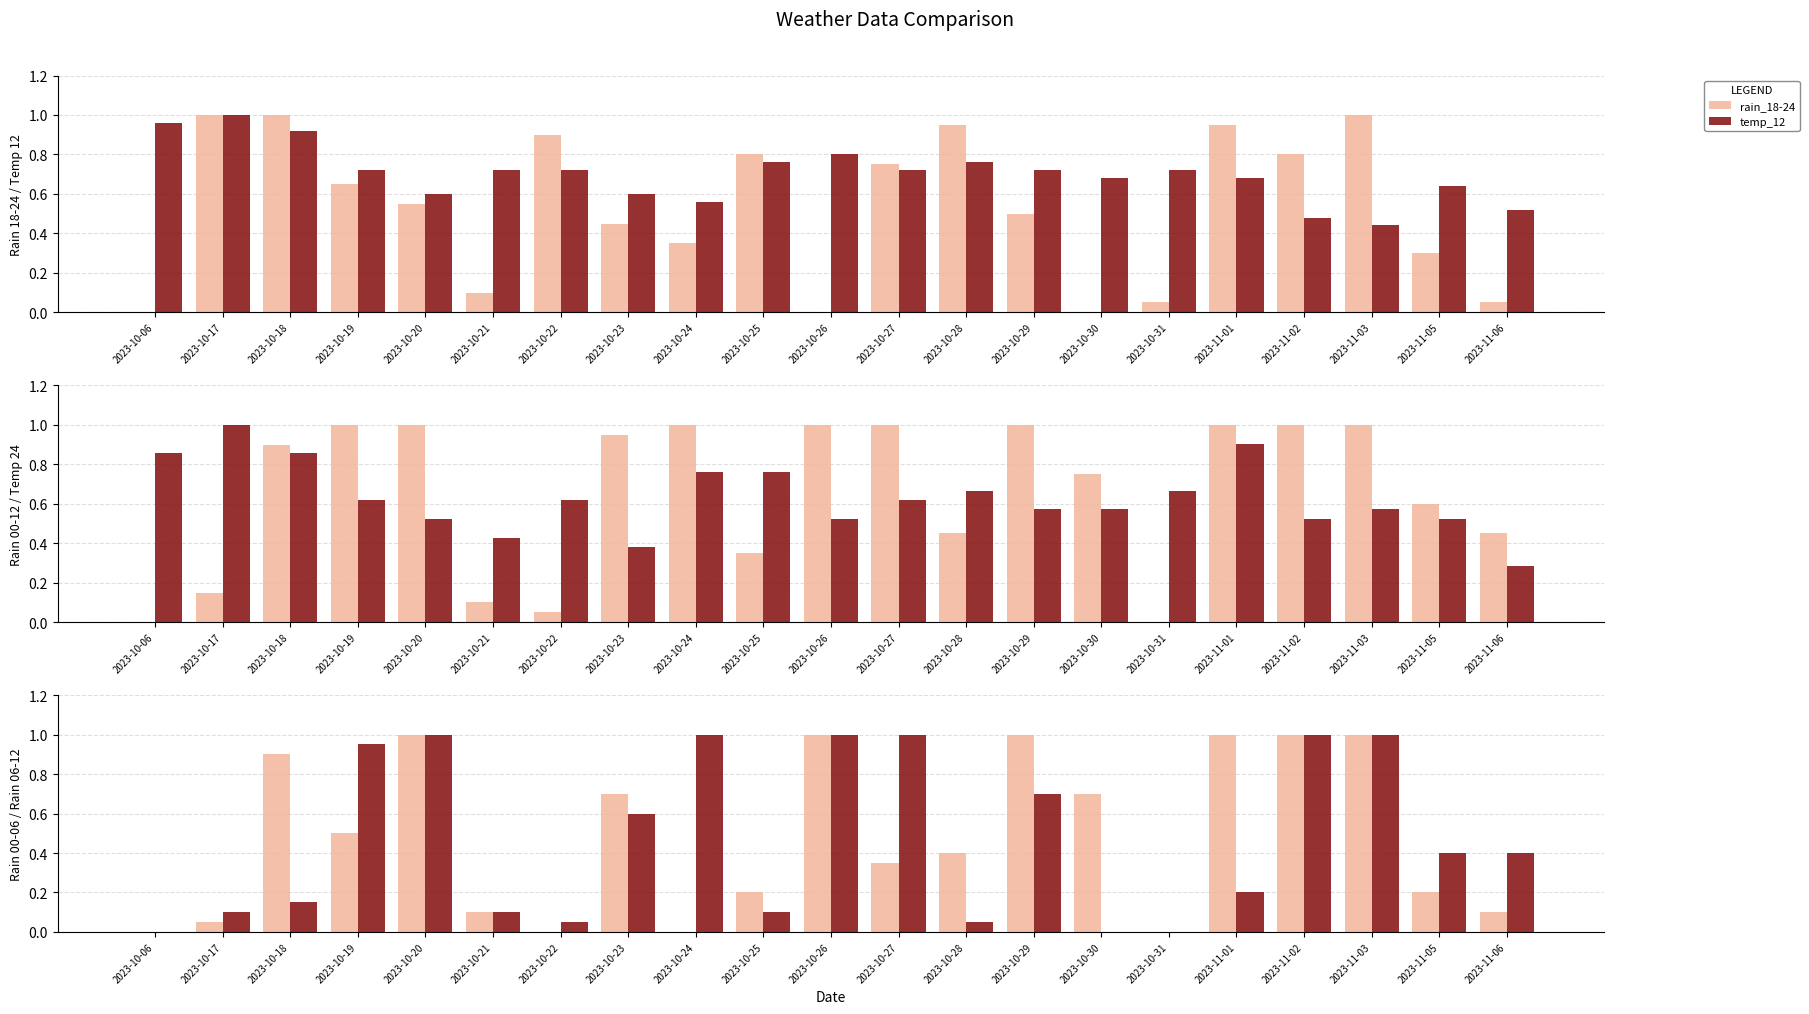

Reading left to right, what are all the values shown in this chart?

rain_18-24: 2023-10-06=0.0	2023-10-17=1.0	2023-10-18=1.0	2023-10-19=0.7	2023-10-20=0.6	2023-10-21=0.1	2023-10-22=0.9	2023-10-23=0.5	2023-10-24=0.3	2023-10-25=0.8	2023-10-26=0.0	2023-10-27=0.8	2023-10-28=0.9	2023-10-29=0.5	2023-10-30=0.0	2023-10-31=0.1	2023-11-01=0.9	2023-11-02=0.8	2023-11-03=1.0	2023-11-05=0.3	2023-11-06=0.1
temp_12: 2023-10-06=1.0	2023-10-17=1.0	2023-10-18=0.9	2023-10-19=0.7	2023-10-20=0.6	2023-10-21=0.7	2023-10-22=0.7	2023-10-23=0.6	2023-10-24=0.6	2023-10-25=0.8	2023-10-26=0.8	2023-10-27=0.7	2023-10-28=0.8	2023-10-29=0.7	2023-10-30=0.7	2023-10-31=0.7	2023-11-01=0.7	2023-11-02=0.5	2023-11-03=0.4	2023-11-05=0.6	2023-11-06=0.5
rain_00-12: 2023-10-06=0.0	2023-10-17=0.1	2023-10-18=0.9	2023-10-19=1.0	2023-10-20=1.0	2023-10-21=0.1	2023-10-22=0.1	2023-10-23=0.9	2023-10-24=1.0	2023-10-25=0.3	2023-10-26=1.0	2023-10-27=1.0	2023-10-28=0.5	2023-10-29=1.0	2023-10-30=0.8	2023-10-31=0.0	2023-11-01=1.0	2023-11-02=1.0	2023-11-03=1.0	2023-11-05=0.6	2023-11-06=0.5
temp_24: 2023-10-06=0.9	2023-10-17=1.0	2023-10-18=0.9	2023-10-19=0.6	2023-10-20=0.5	2023-10-21=0.4	2023-10-22=0.6	2023-10-23=0.4	2023-10-24=0.8	2023-10-25=0.8	2023-10-26=0.5	2023-10-27=0.6	2023-10-28=0.7	2023-10-29=0.6	2023-10-30=0.6	2023-10-31=0.7	2023-11-01=0.9	2023-11-02=0.5	2023-11-03=0.6	2023-11-05=0.5	2023-11-06=0.3
rain_00-06: 2023-10-06=0.0	2023-10-17=0.1	2023-10-18=0.9	2023-10-19=0.5	2023-10-20=1.0	2023-10-21=0.1	2023-10-22=0.0	2023-10-23=0.7	2023-10-24=0.0	2023-10-25=0.2	2023-10-26=1.0	2023-10-27=0.3	2023-10-28=0.4	2023-10-29=1.0	2023-10-30=0.7	2023-10-31=0.0	2023-11-01=1.0	2023-11-02=1.0	2023-11-03=1.0	2023-11-05=0.2	2023-11-06=0.1
rain_06-12: 2023-10-06=0.0	2023-10-17=0.1	2023-10-18=0.1	2023-10-19=0.9	2023-10-20=1.0	2023-10-21=0.1	2023-10-22=0.1	2023-10-23=0.6	2023-10-24=1.0	2023-10-25=0.1	2023-10-26=1.0	2023-10-27=1.0	2023-10-28=0.1	2023-10-29=0.7	2023-10-30=0.0	2023-10-31=0.0	2023-11-01=0.2	2023-11-02=1.0	2023-11-03=1.0	2023-11-05=0.4	2023-11-06=0.4